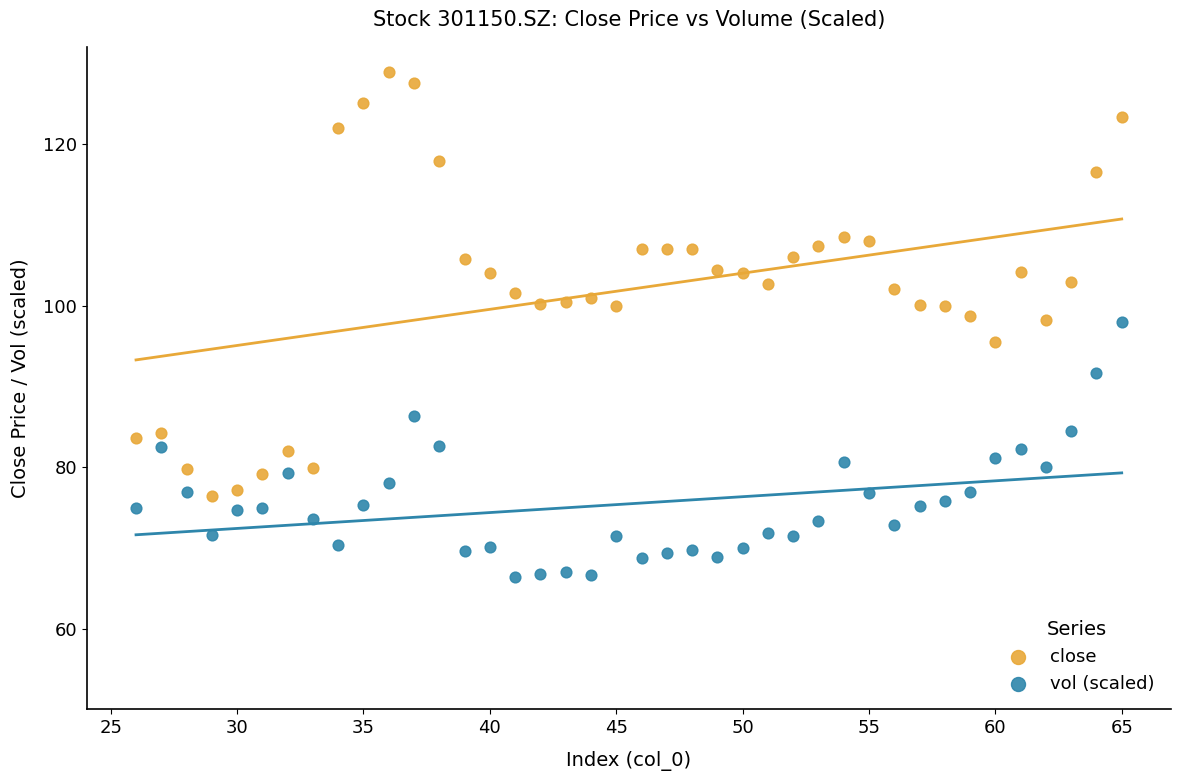

Which series contains the lowest Y value?

vol (scaled)